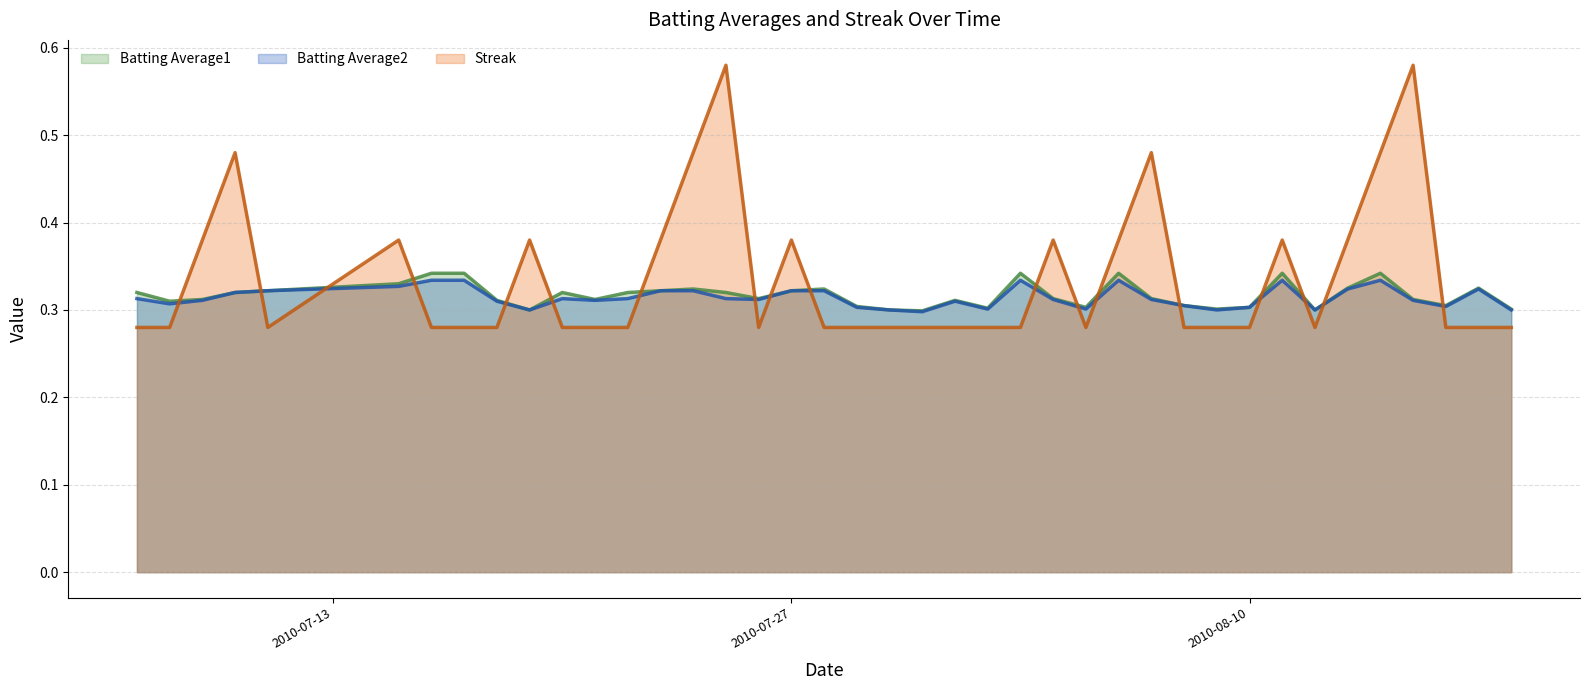

Does the chart have visible grid lines?

Yes